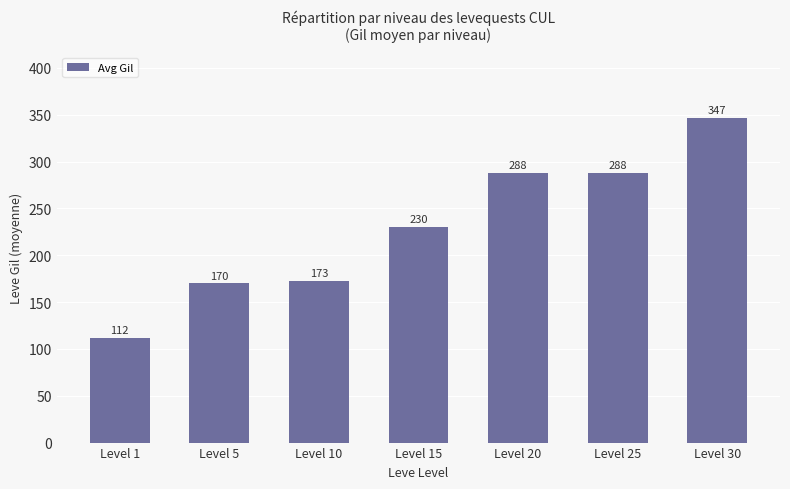

Does the chart contain any negative values?

No